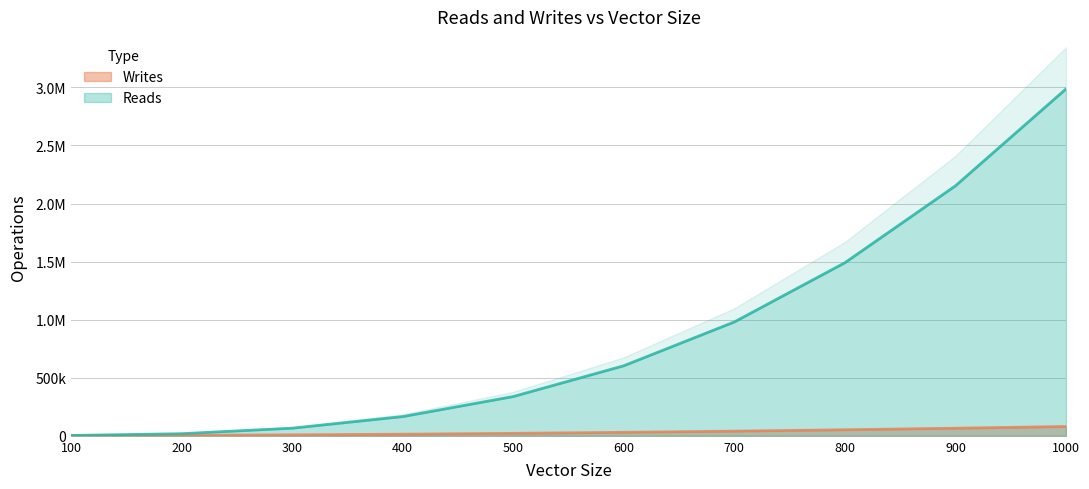

What are all the series names shown in the legend?

Reads, Writes